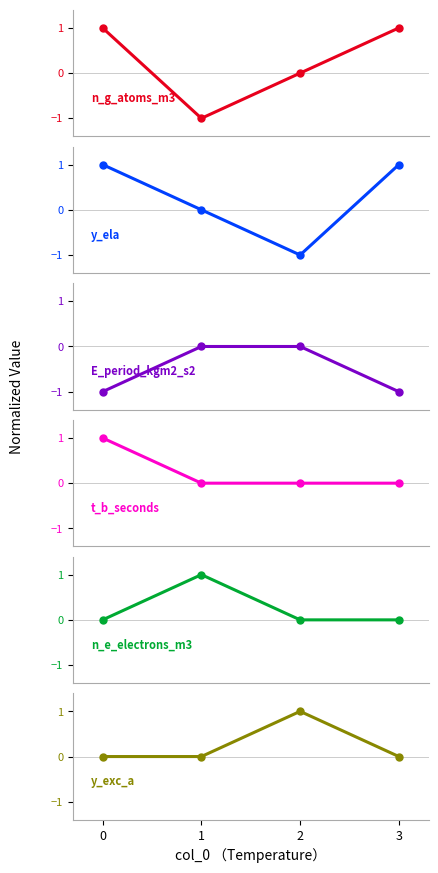

Reading left to right, list all the values displayed in this chart.

n_g_atoms_m3: 0=1	1=-1	2=0	3=1
y_ela: 0=1	1=0	2=-1	3=1
E_period_kgm2_s2: 0=-1	1=0	2=0	3=-1
t_b_seconds: 0=1	1=0	2=0	3=0
n_e_electrons_m3: 0=0	1=1	2=0	3=0
y_exc_a: 0=0	1=0	2=1	3=0